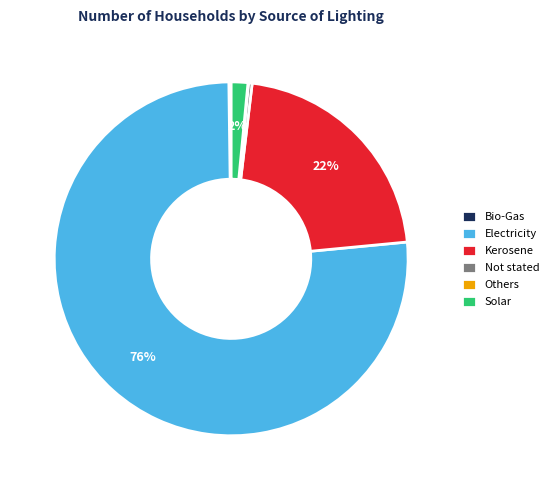

Is the sum of Kerosene and Electricity greater than half?

Yes